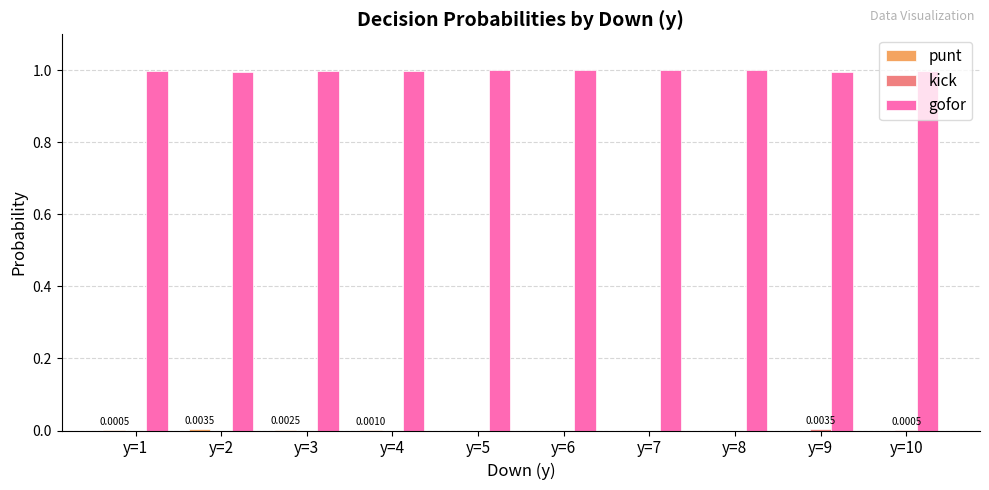

Which series has the largest total across all categories?

gofor